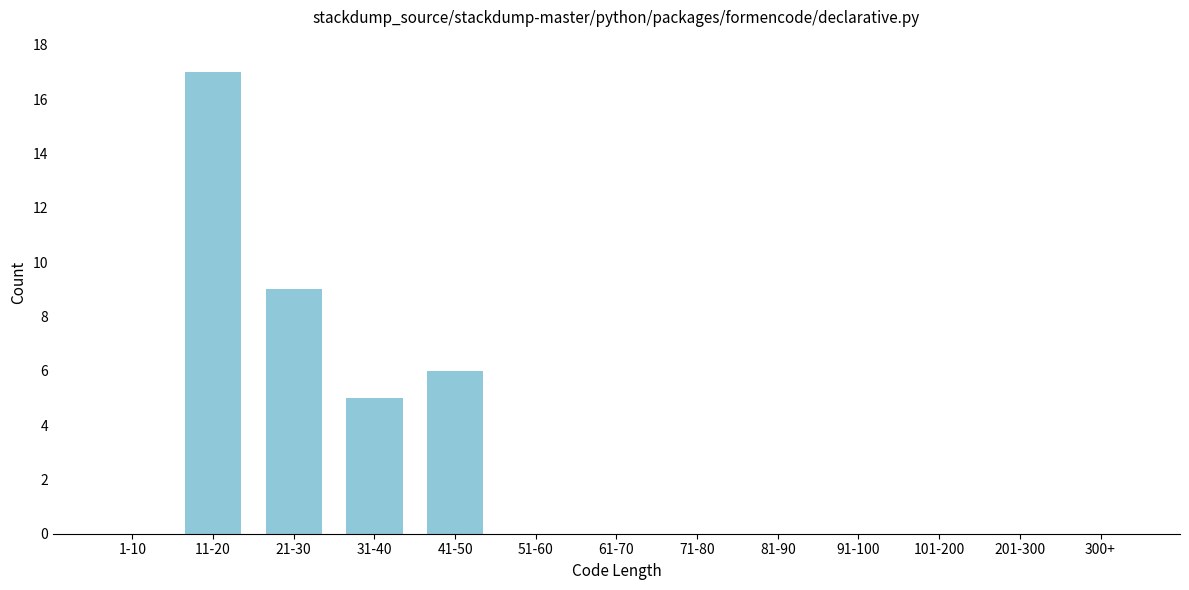

Reading left to right, list all the values displayed in this chart.

1-10=0	11-20=17	21-30=9	31-40=5	41-50=6	51-60=0	61-70=0	71-80=0	81-90=0	91-100=0	101-200=0	201-300=0	300+=0